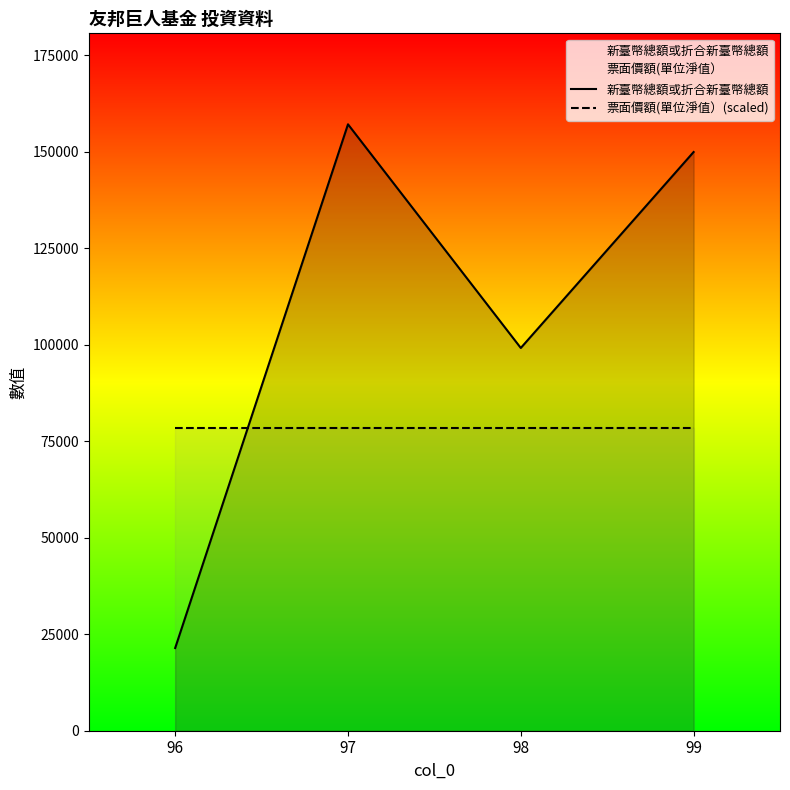

Reading left to right, what are all the values shown in this chart?

新臺幣總額或折合新臺幣總額: 21430.0	157135.0	99177.0	149948.6
票面價額(單位淨值）(scaled): 78567.5	78567.5	78567.5	78567.5